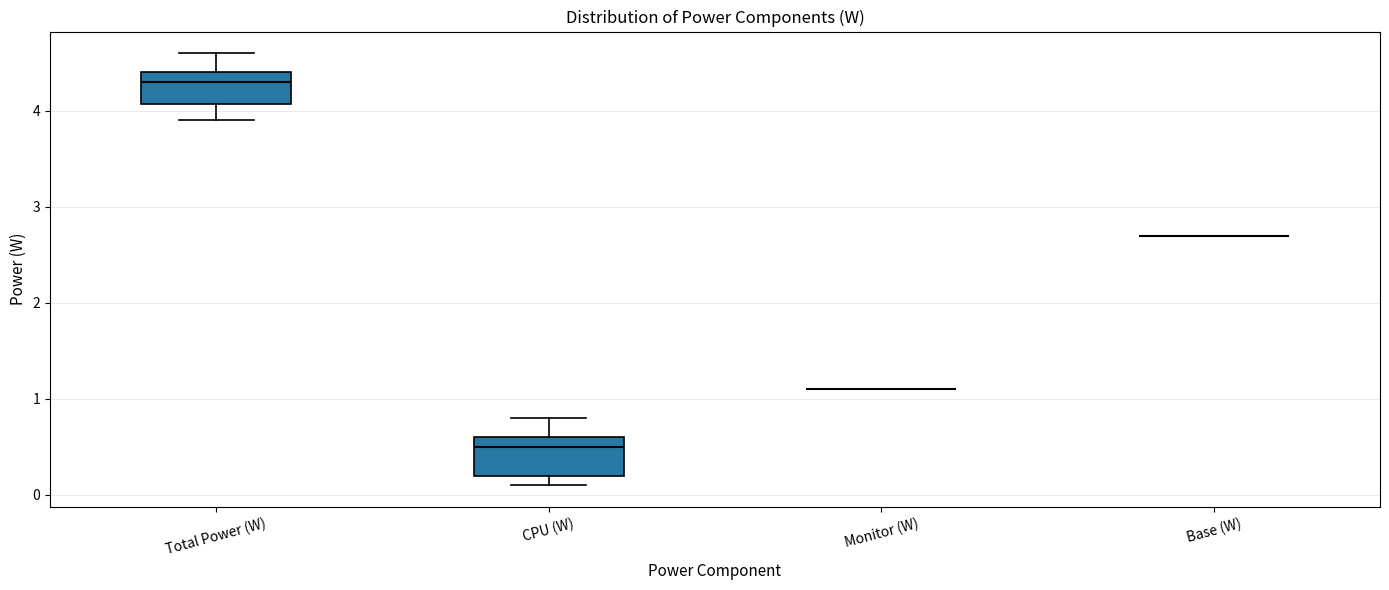

Where is the lower edge of the box for CPU (W) on the y-axis? The values are not printed on the chart, so give them approximately, as read against the axis.

0.2